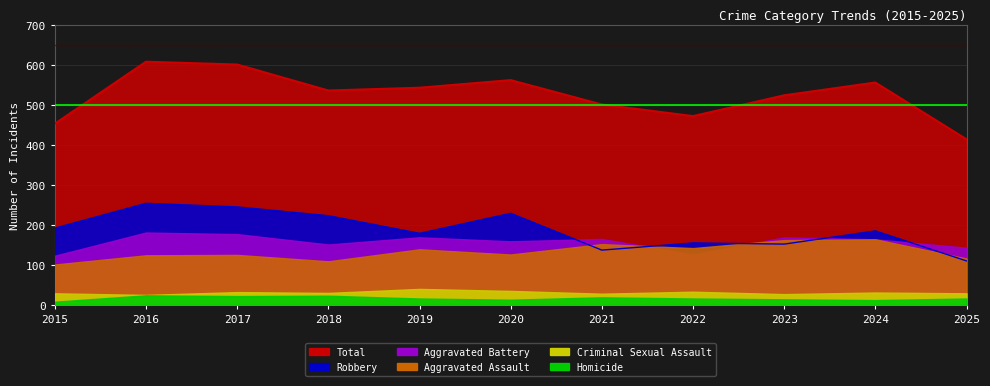

What is the value of the Aggravated Assault point at the 6th from the left?

126